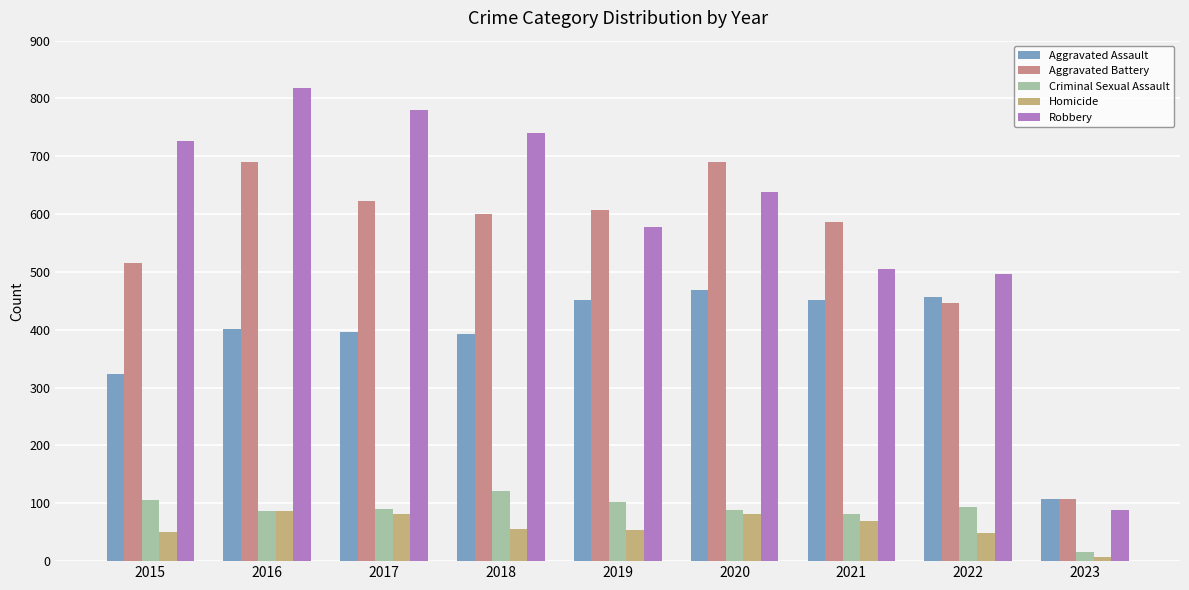

Which series changed the most between 2016 and 2018?

Aggravated Battery